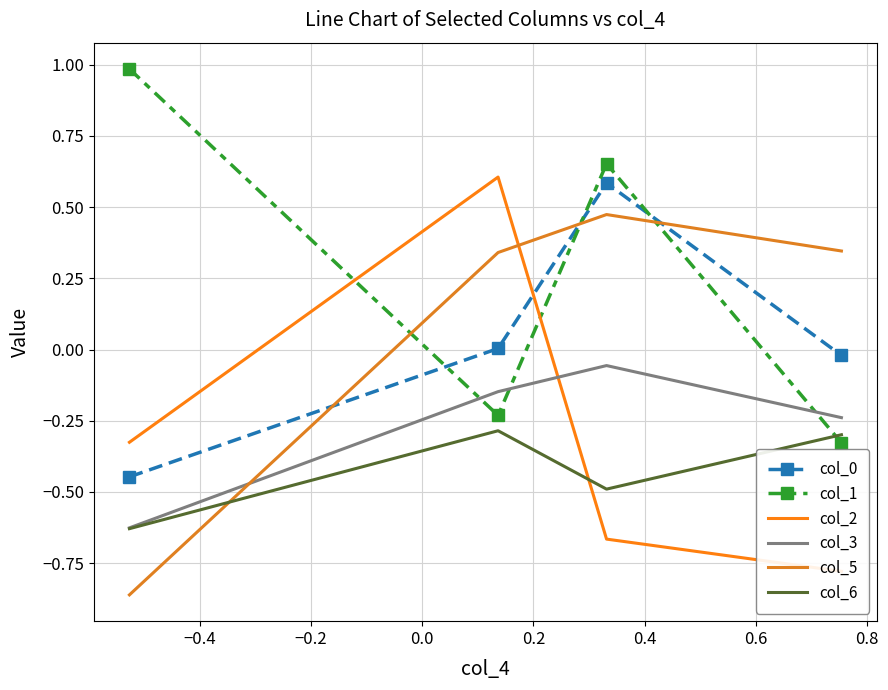

Rank the series by their maximum value, from lowest to highest.

col_6, col_3, col_5, col_0, col_2, col_1